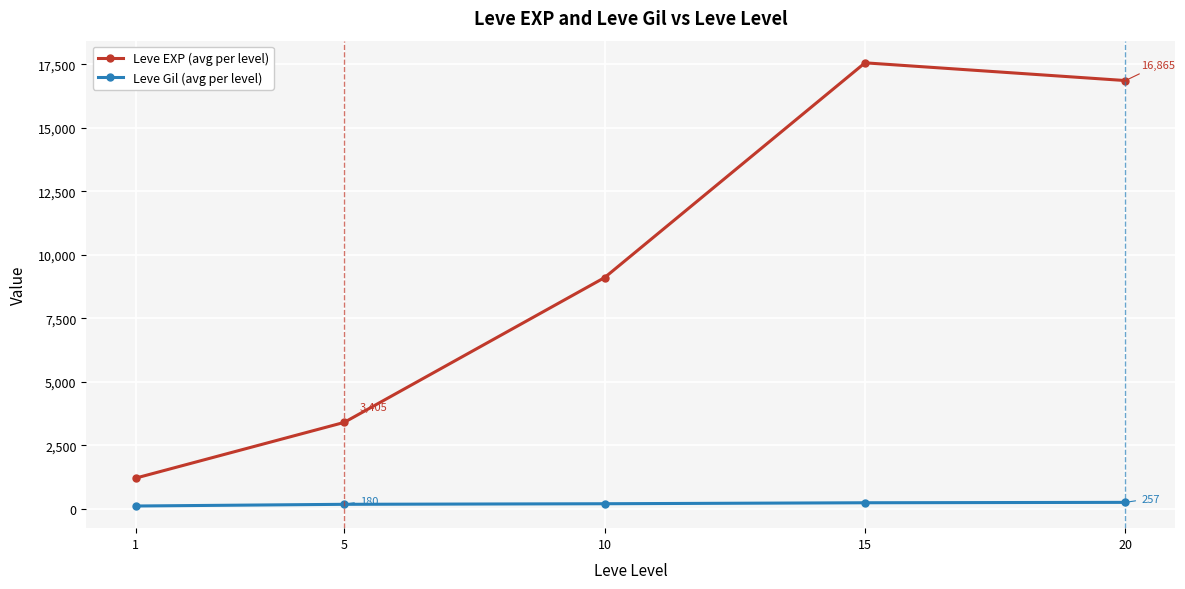

Between 1 and 5, which series saw the biggest shift?

Leve EXP (avg per level)